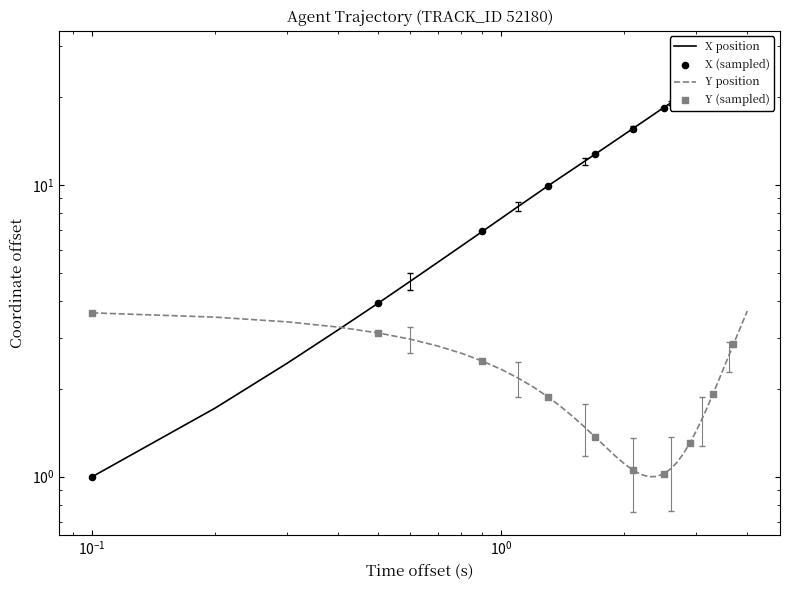

At how many categories does at least one series exceed 3?

40